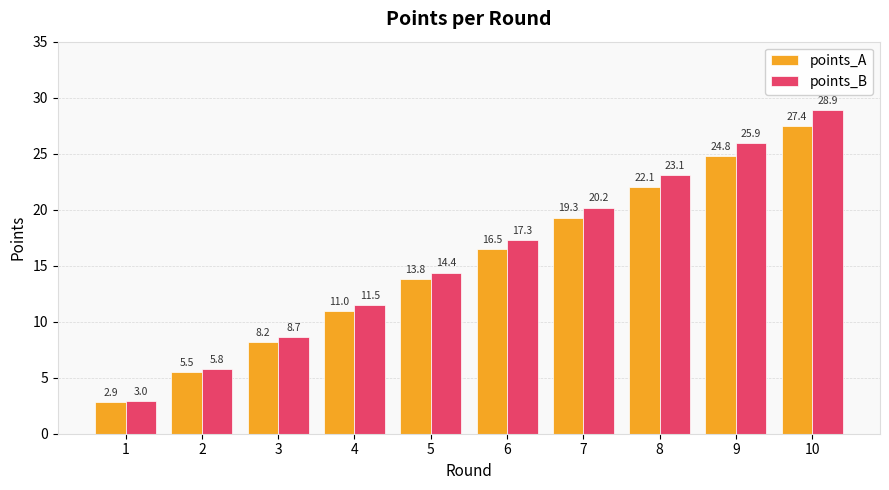

At which label is points_A closest to 15?

5